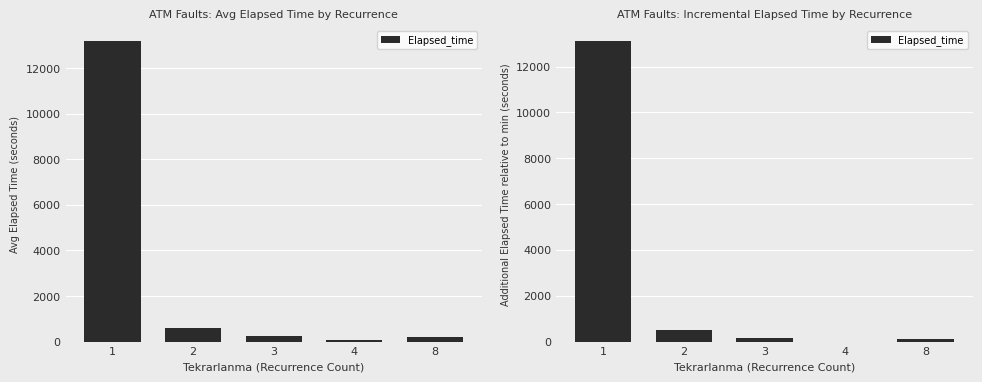

What is the value of the 2nd bar from the left?

505.2